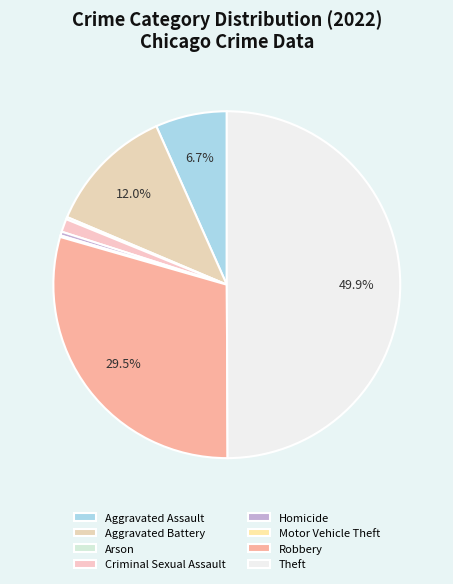

Between Motor Vehicle Theft and Robbery, which is larger?

Robbery